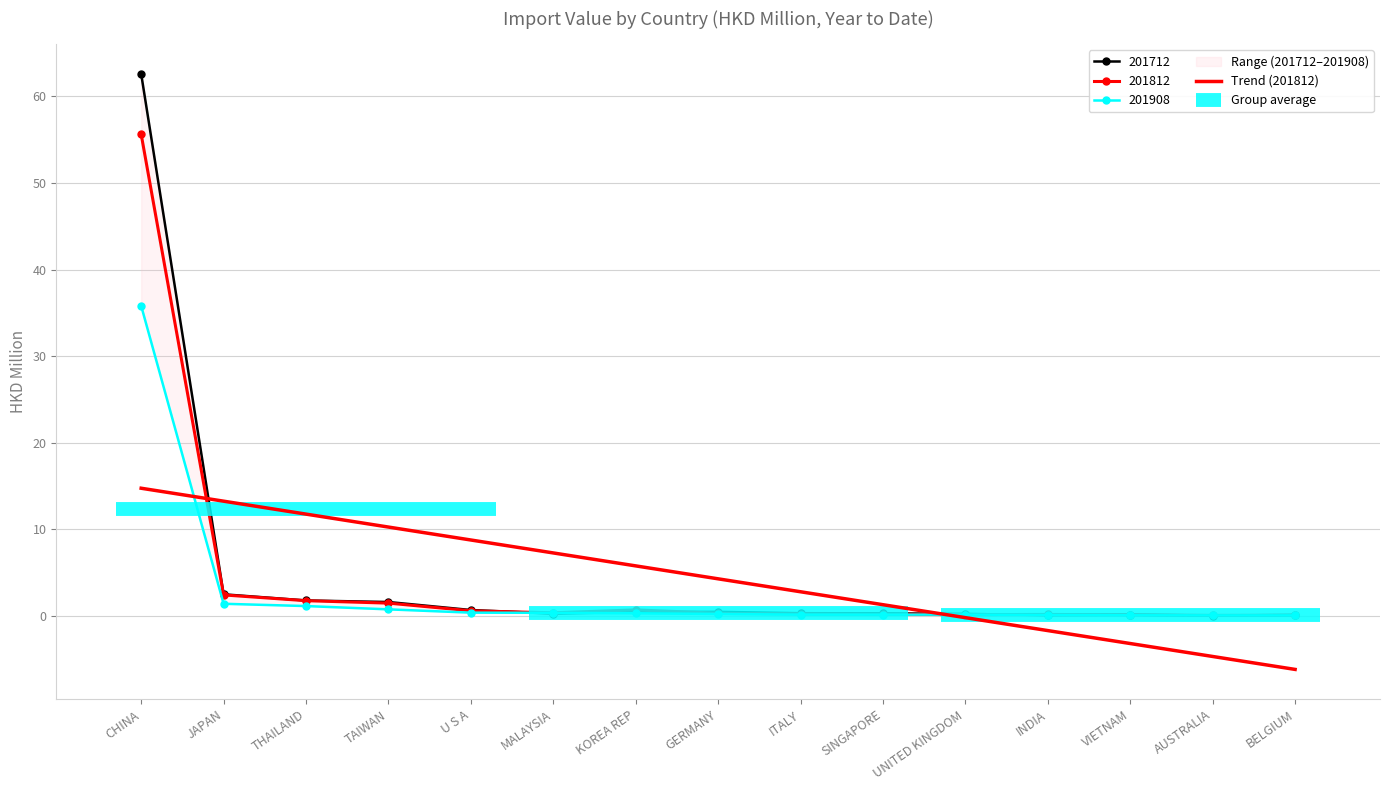

Rank the categories by 201712 value from highest to lowest.

CHINA, JAPAN, THAILAND, TAIWAN, U S A, GERMANY, KOREA REP, ITALY, SINGAPORE, MALAYSIA, UNITED KINGDOM, VIETNAM, BELGIUM, INDIA, AUSTRALIA